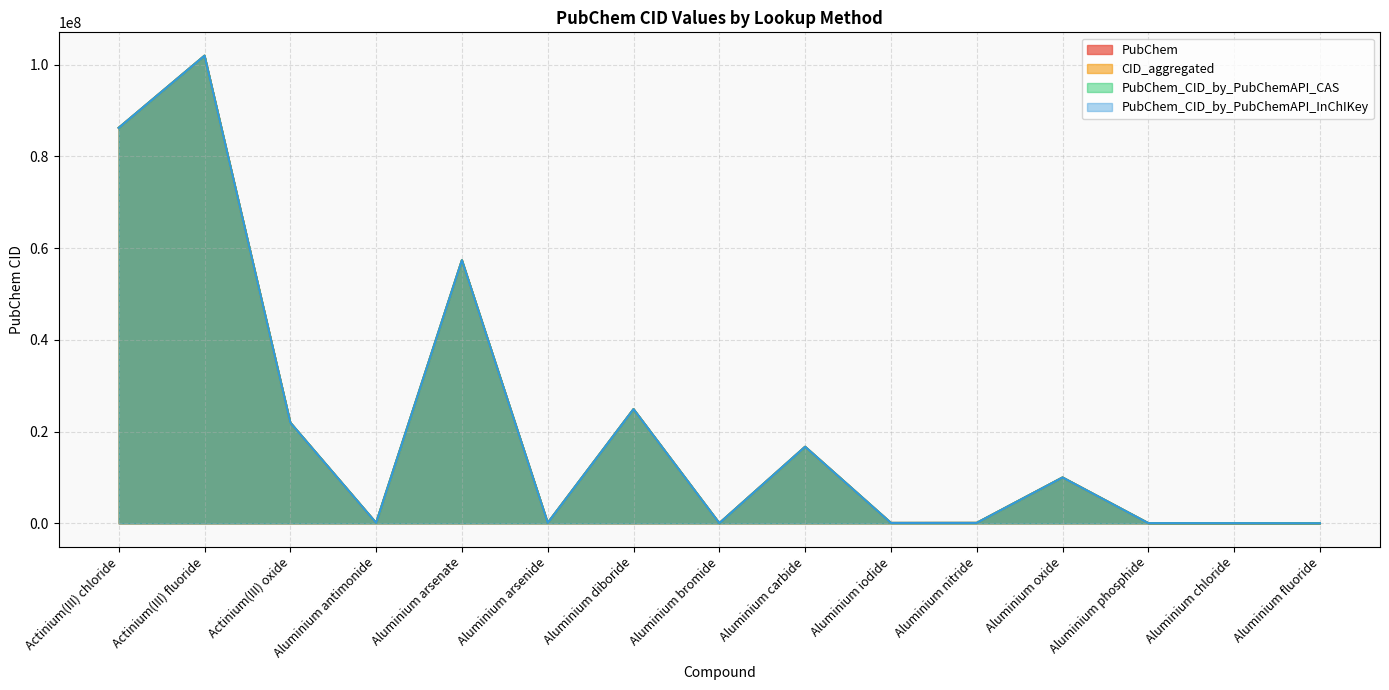

The CID_aggregated series shows 82222 at Aluminium iodide. True or false?

True